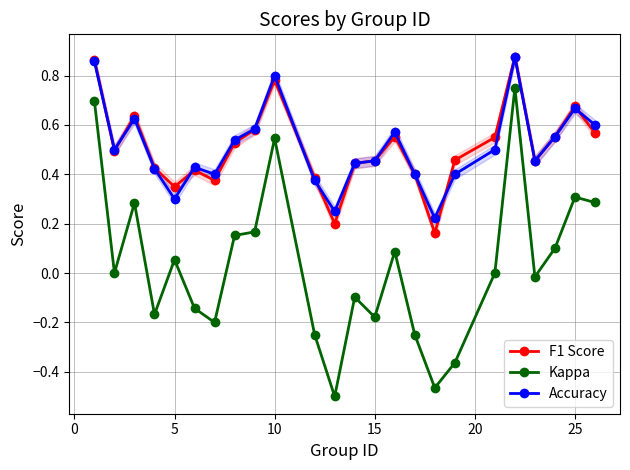

Reading left to right, transcribe all the data shown in this chart.

F1 Score: 0.9	0.5	0.6	0.4	0.3	0.4	0.4	0.5	0.6	0.8	0.4	0.2	0.4	0.5	0.6	0.4	0.2	0.5	0.5	0.9	0.5	0.6	0.7	0.6
Kappa: 0.7	0.0	0.3	-0.2	0.1	-0.1	-0.2	0.2	0.2	0.5	-0.2	-0.5	-0.1	-0.2	0.1	-0.2	-0.5	-0.4	0.0	0.8	-0.0	0.1	0.3	0.3
Accuracy: 0.9	0.5	0.6	0.4	0.3	0.4	0.4	0.5	0.6	0.8	0.4	0.2	0.4	0.5	0.6	0.4	0.2	0.4	0.5	0.9	0.5	0.6	0.7	0.6